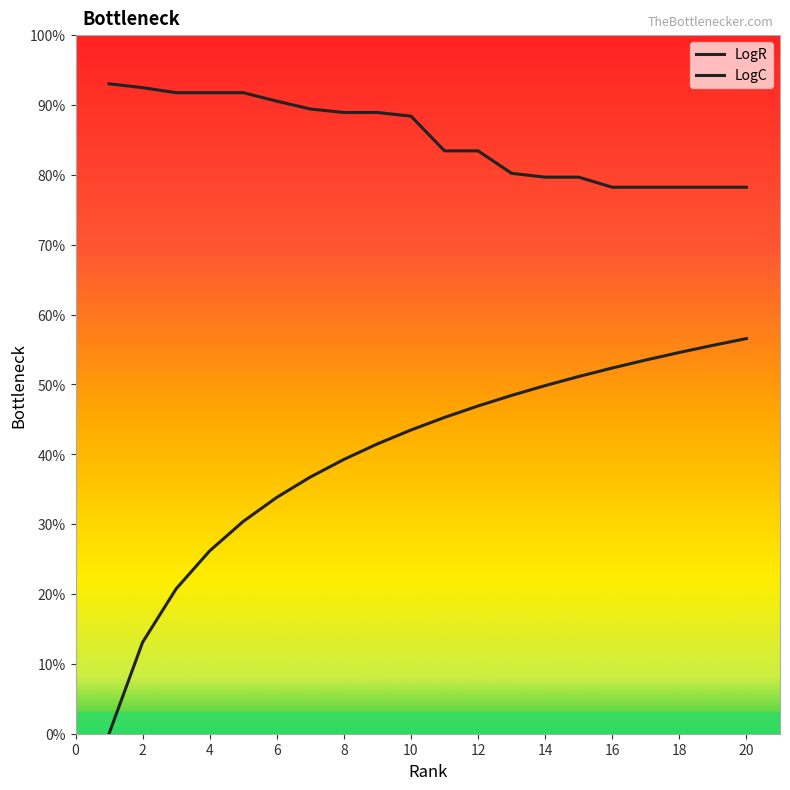

True or false: LogC has more than 1 interior local peaks.

False